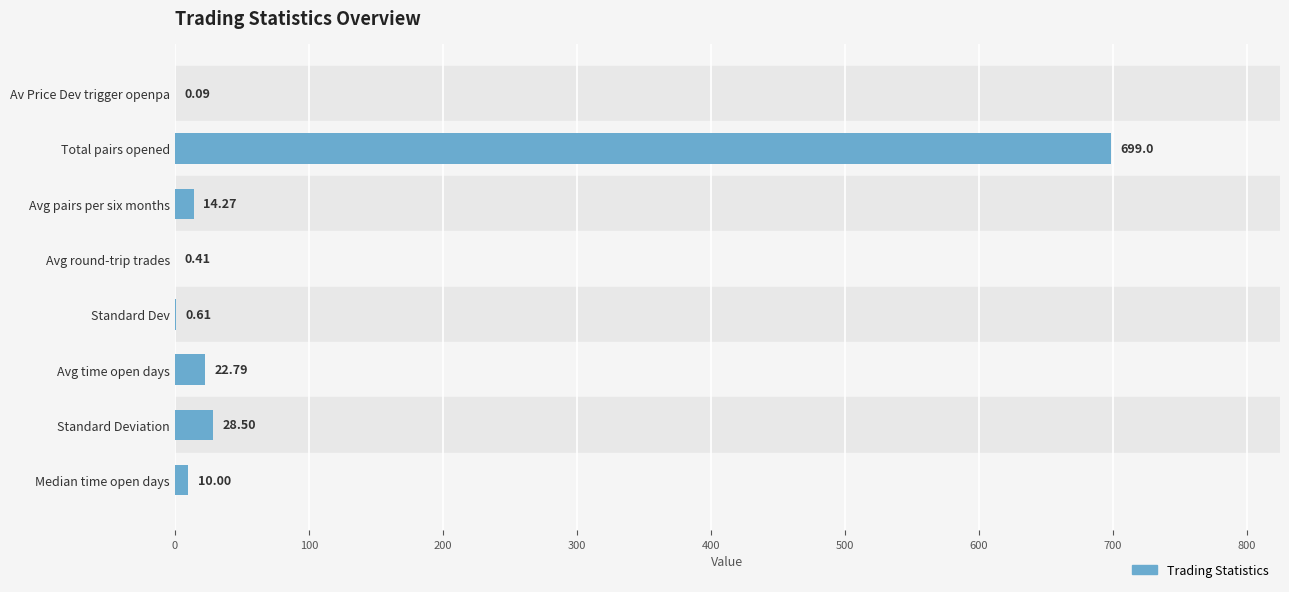

What is the sum of all values?

775.7